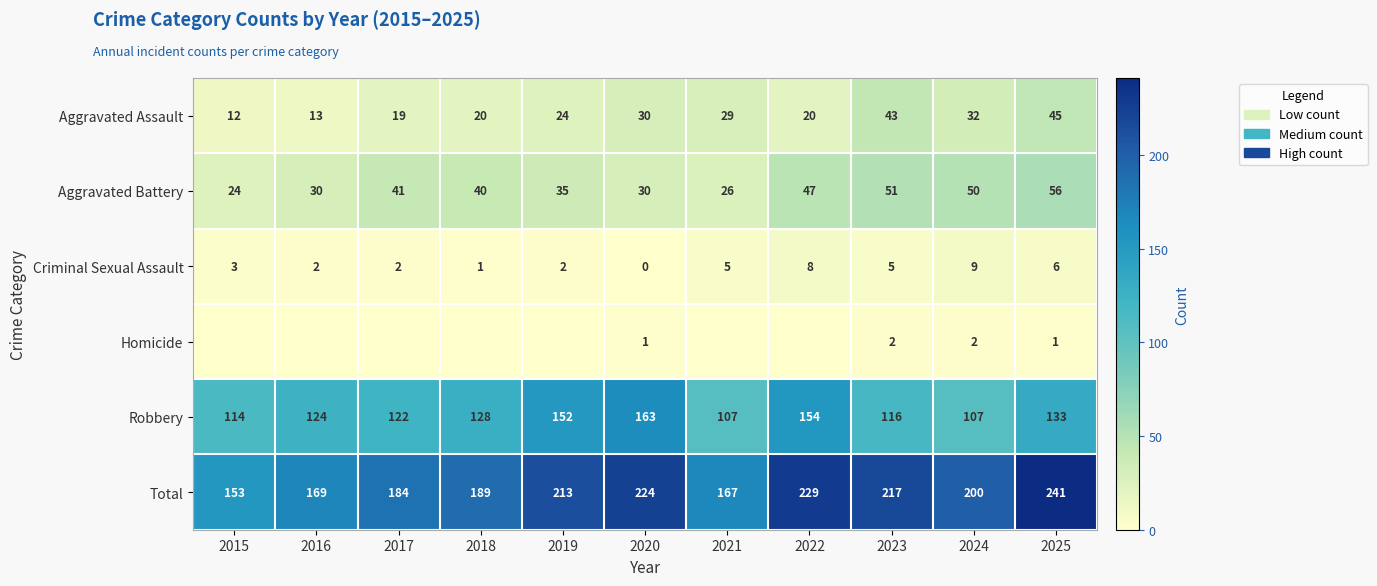

How many data points in Aggravated Battery are less than 40?

5